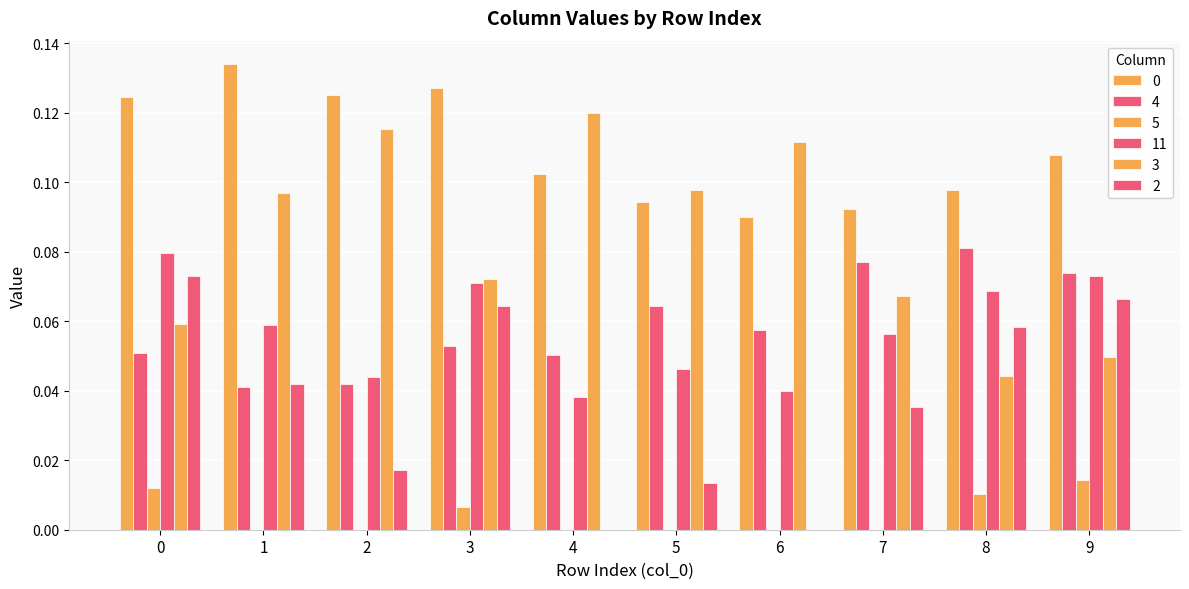

Are the bars horizontal?

No